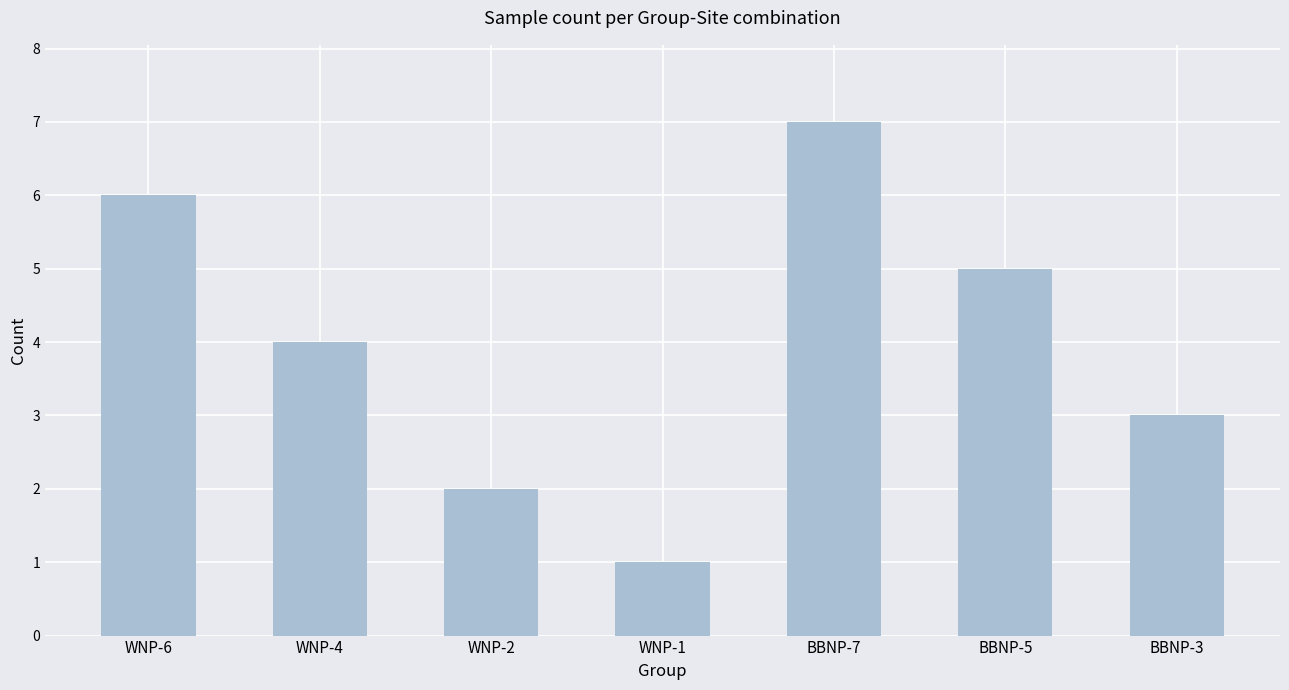

At which label is the value closest to 4?

WNP-4